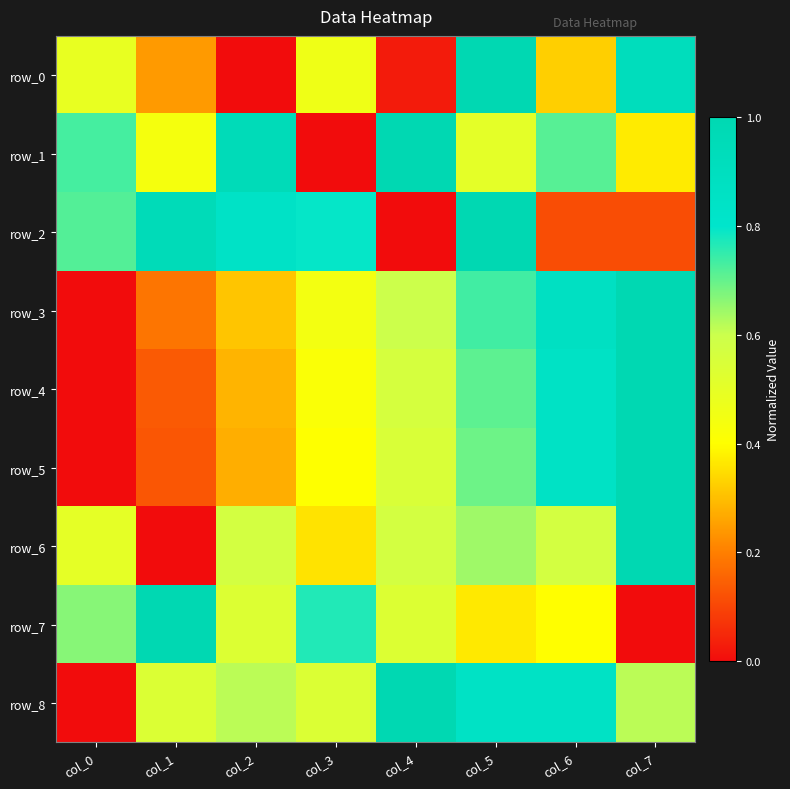

Is it true that row_0 equals 1.0 at col_5?

True